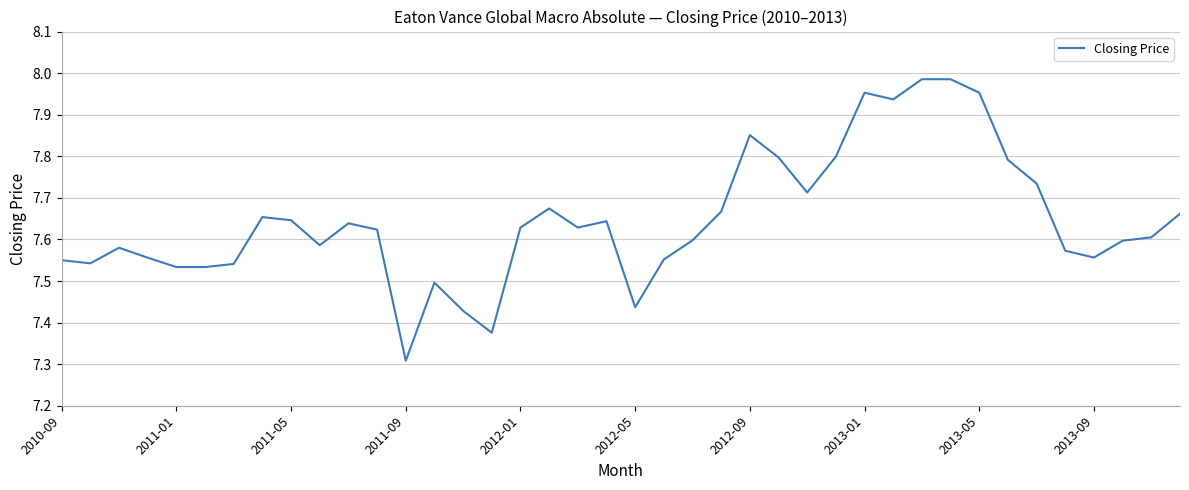

What is the smallest value displayed?

7.3